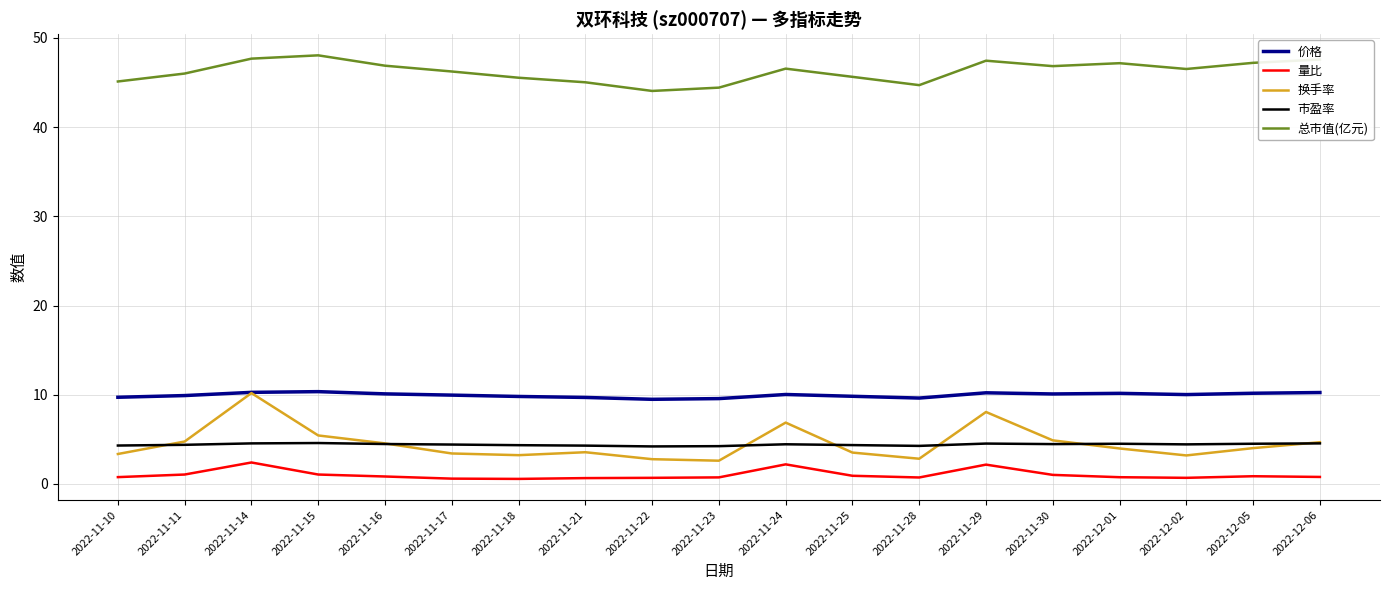

Is this an area chart (filled region under the line)?

No